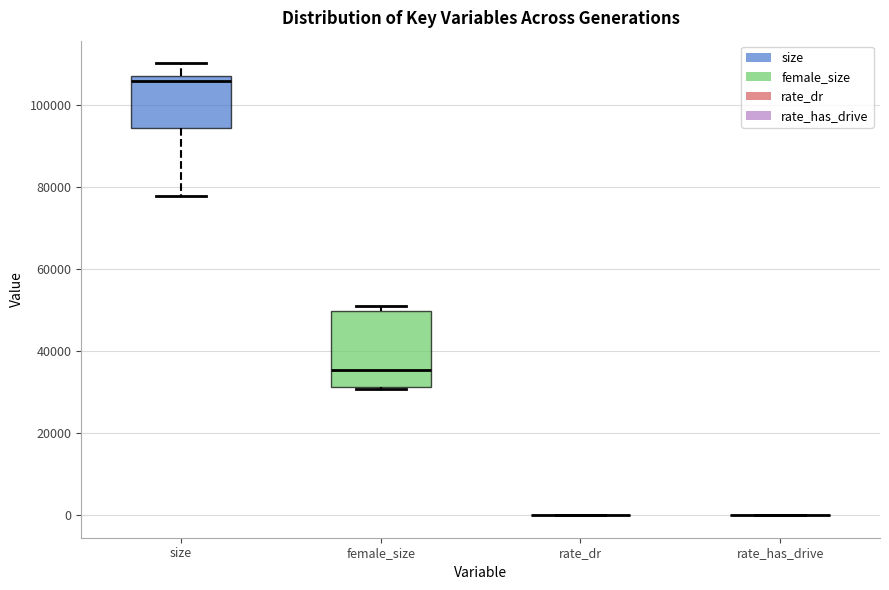

Reading left to right, transcribe this box plot: for each box, give where its median line is, the range the box spans, and where its two whiskers end, as read against the y-axis. The values are not printed on the chart, so give them approximately, as read against the axis.

size: median 106000 (just below the box's upper edge), box 94000 to 106000, whiskers 78000 to 110000
female_size: median 36000, box 32000 to 50000, whiskers 30000 to 50000 (just above the box's upper edge)
rate_dr: box collapsed to a line at 0, whiskers 0 to 0
rate_has_drive: box collapsed to a line at 0, whiskers 0 to 0